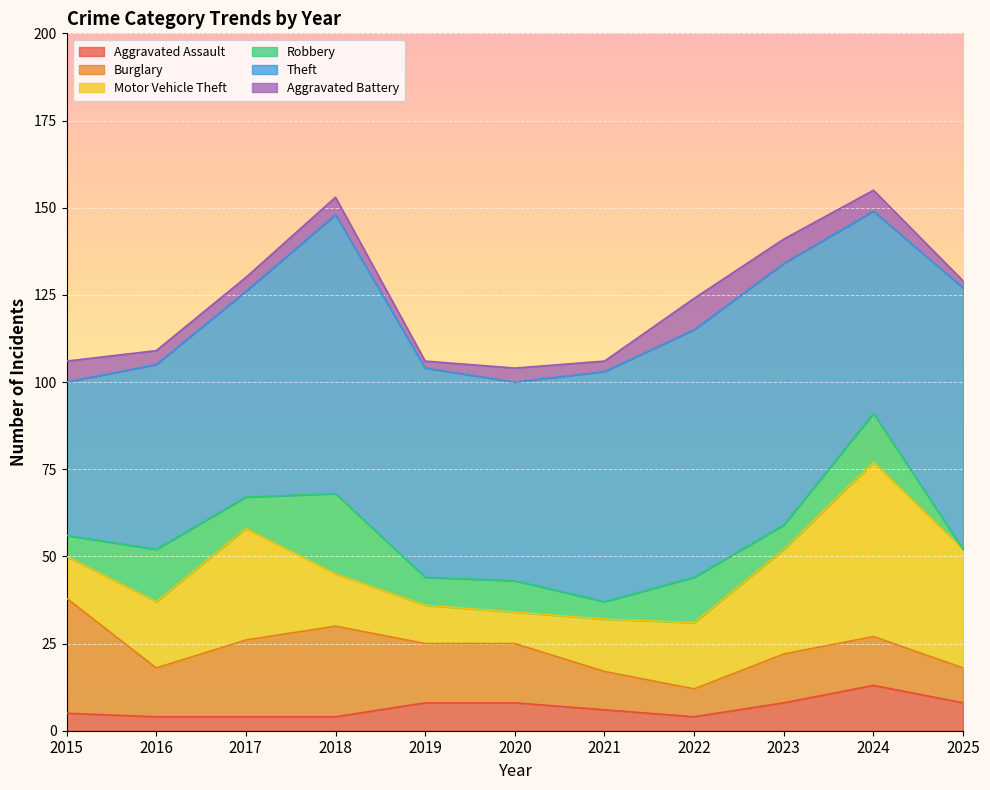

How many data points in Aggravated Assault are less than 6?

5